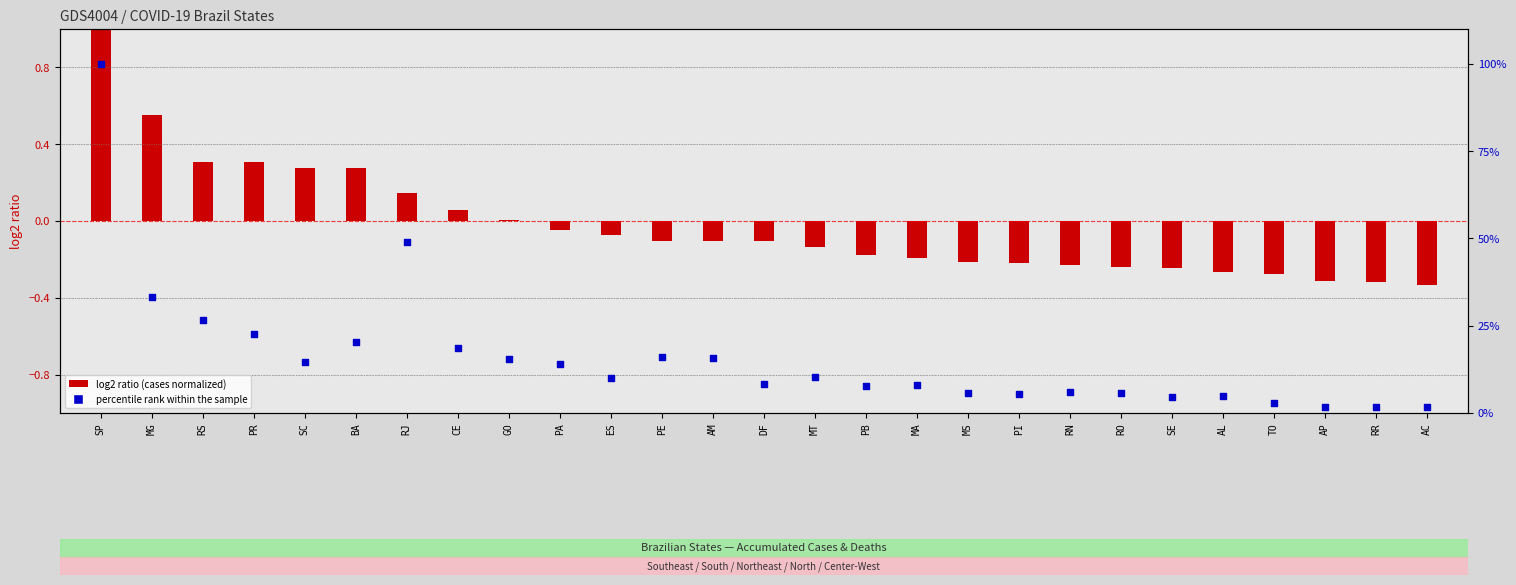

Is the value of percentile rank within the sample at TO greater than the value of log2 ratio (cases normalized) at BA?

Yes